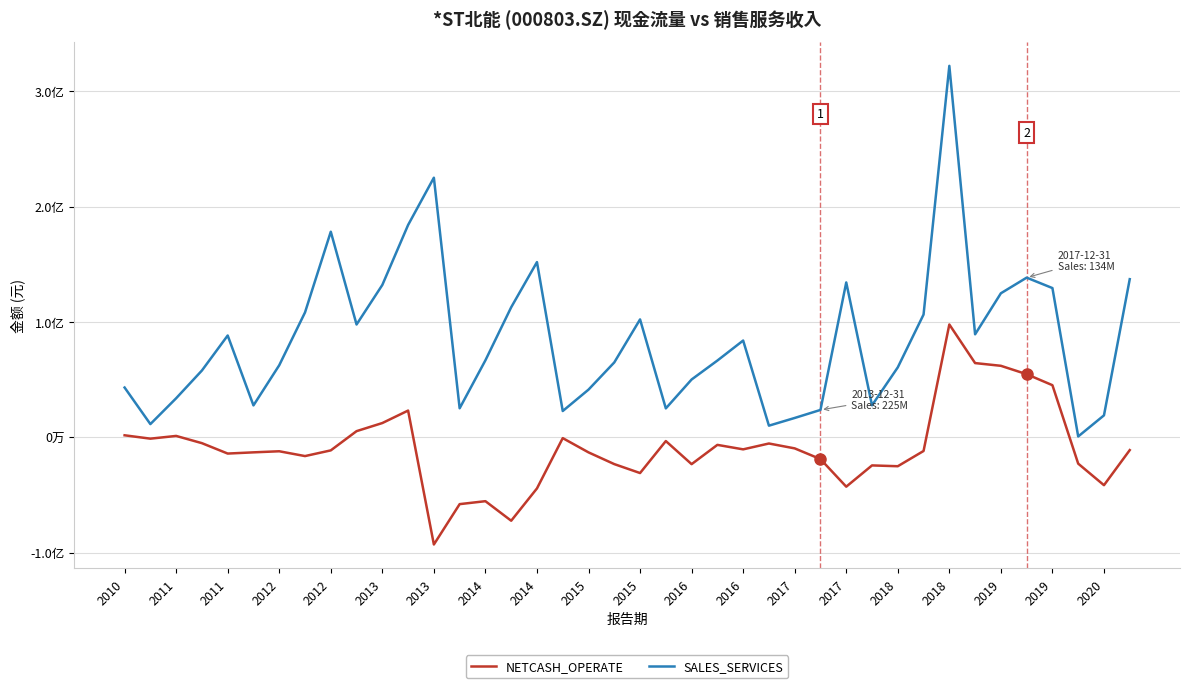

Is this an area chart (filled region under the line)?

No